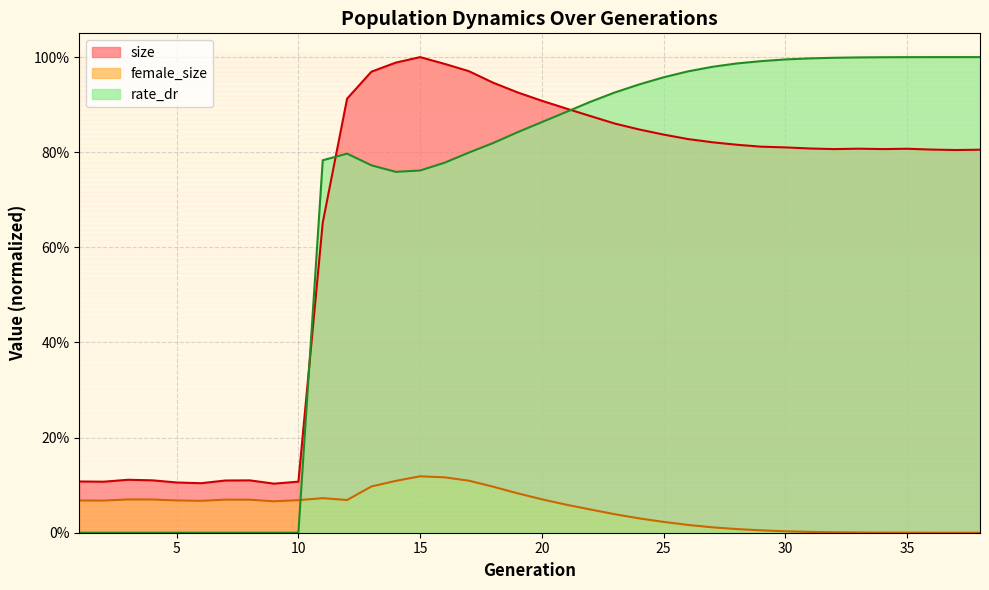

True or false: female_size and size cross at least once.

False